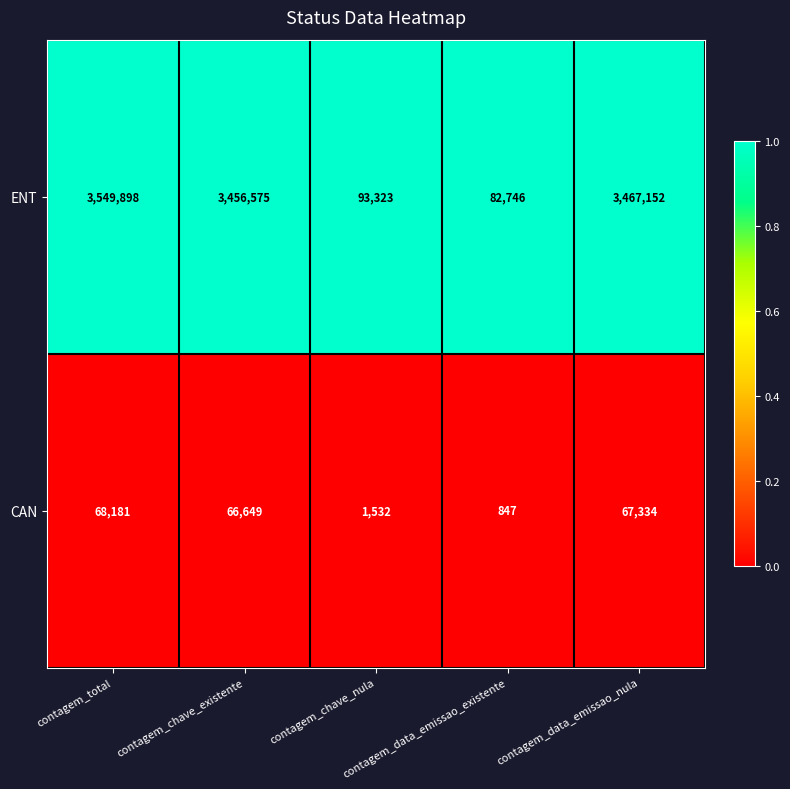

How many data points does each series have?

5